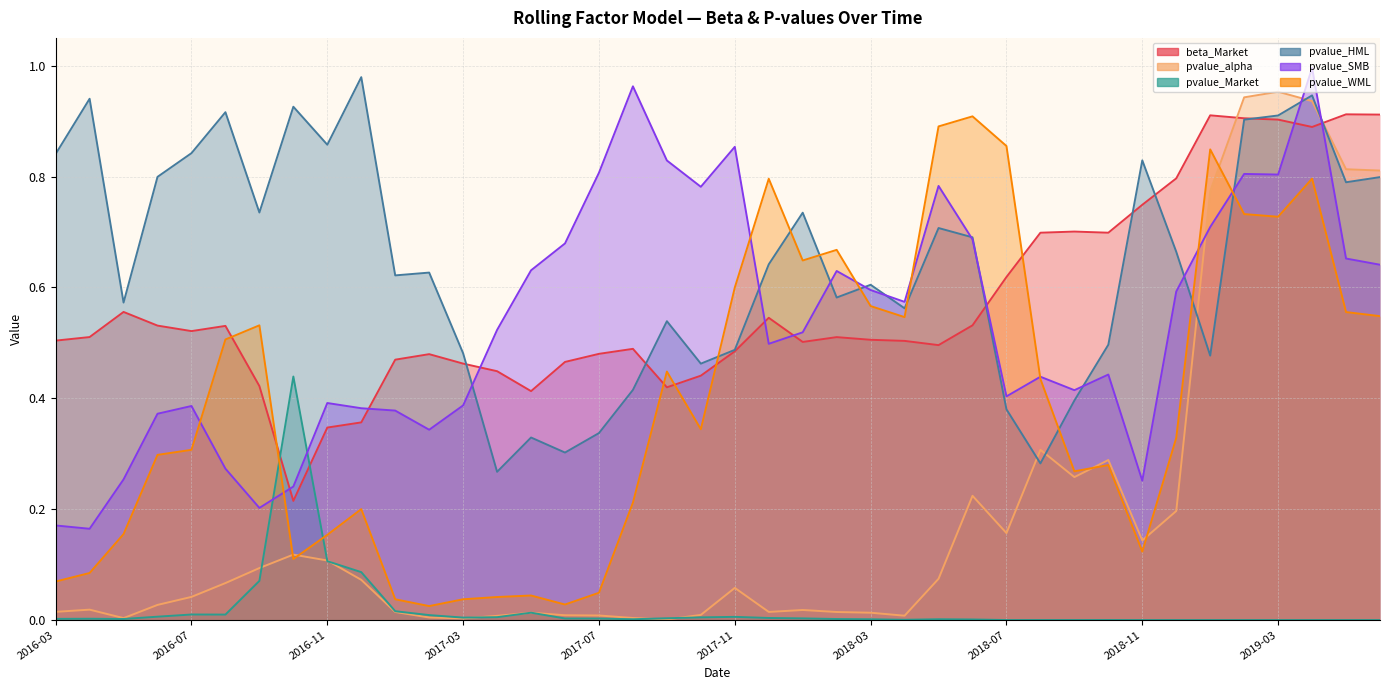

What is the label of the 6th point from the left?

2016-08-31